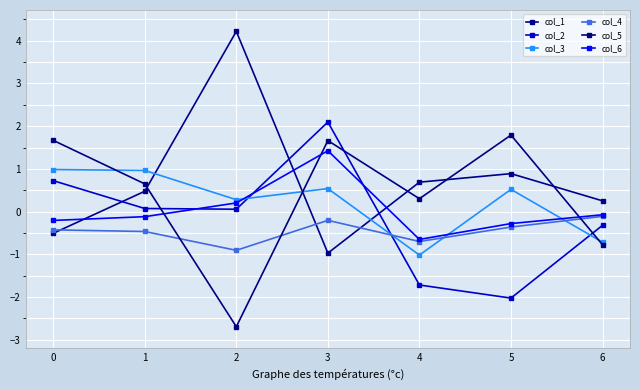

The col_3 series shows -1.1 at 6. True or false?

False